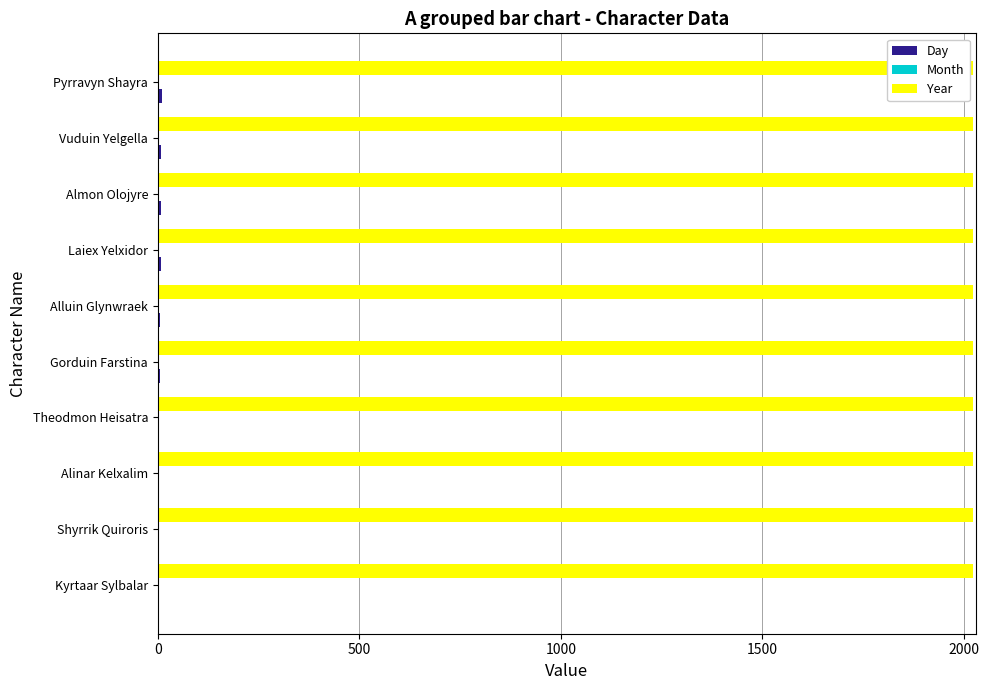

What is the maximum value shown in the chart?

2023